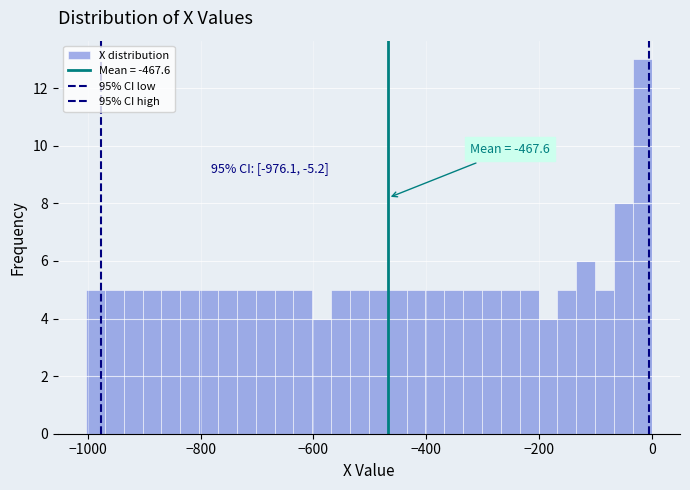

Read against the x-axis, roughly where is the centre of the tallest bar?

-20